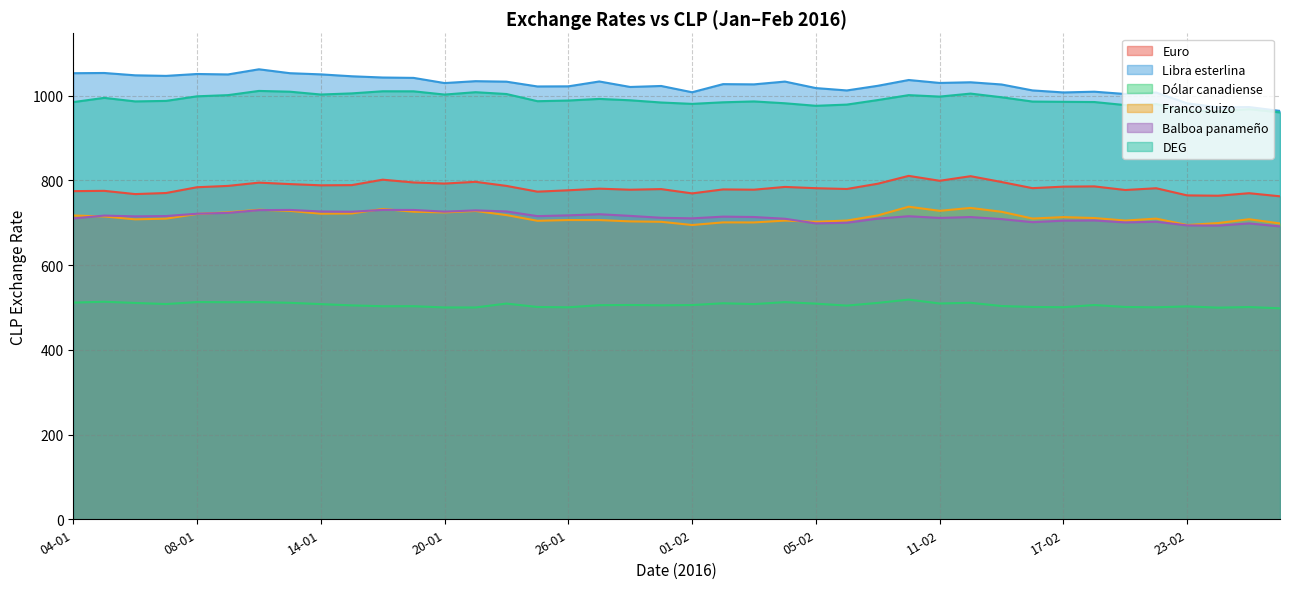

Reading right to left, extract all data points from this chart.

Euro: 762.4	769.8	763.8	764.6	781.5	777.3	785.8	785.2	781.7	796.2	809.9	799.1	810.7	792.1	779.7	781.6	784.6	778.0	778.7	769.3	779.5	778.0	780.5	776.6	773.4	787.0	796.6	792.5	795.1	801.7	788.9	788.4	791.3	794.7	787.0	783.9	770.2	767.7	775.3	774.6
Libra esterlina: 964.0	973.1	972.5	981.9	1007.3	1003.9	1009.4	1007.6	1012.4	1026.4	1031.6	1030.0	1037.0	1023.3	1012.3	1017.9	1033.2	1026.7	1027.2	1008.0	1022.9	1020.5	1033.5	1022.0	1021.7	1033.0	1034.2	1029.8	1042.0	1042.8	1045.8	1050.3	1053.0	1062.3	1050.1	1051.2	1046.7	1048.0	1053.5	1053.0
Dólar canadiense: 498.0	501.0	499.6	502.6	500.4	501.2	505.8	500.6	501.2	503.4	511.1	509.4	518.6	510.8	504.4	509.0	512.6	508.0	509.9	505.7	505.1	505.9	505.4	500.4	501.1	509.2	500.0	500.0	503.0	502.9	504.9	507.9	511.0	512.7	512.4	512.8	508.1	510.7	513.5	511.5
Franco suizo: 698.3	708.3	699.3	694.7	709.8	705.2	711.1	713.3	709.9	725.9	735.0	728.2	737.8	717.3	705.2	702.4	705.1	700.7	700.8	694.7	702.2	703.2	706.3	706.4	704.6	718.1	727.8	724.4	726.1	732.6	721.9	721.4	728.0	730.7	724.7	720.8	709.7	708.1	714.8	717.2
Balboa panameño: 691.4	698.5	693.2	693.8	702.4	700.7	705.4	704.9	701.4	708.6	713.5	711.3	715.4	709.8	700.0	698.5	709.4	713.5	714.4	710.4	711.7	716.2	720.1	717.5	715.6	726.6	729.2	726.2	730.2	730.3	726.0	726.6	730.3	729.8	723.3	721.3	715.8	715.1	716.9	710.2
DEG: 960.5	968.1	963.4	964.5	980.2	977.7	985.0	985.5	986.1	996.2	1004.9	997.8	1001.3	989.6	978.9	976.1	982.0	986.4	984.4	980.6	983.9	989.1	992.3	988.5	986.9	1003.9	1008.2	1002.6	1010.2	1010.4	1005.4	1002.7	1009.4	1011.2	1001.3	998.5	987.6	986.5	994.8	984.8